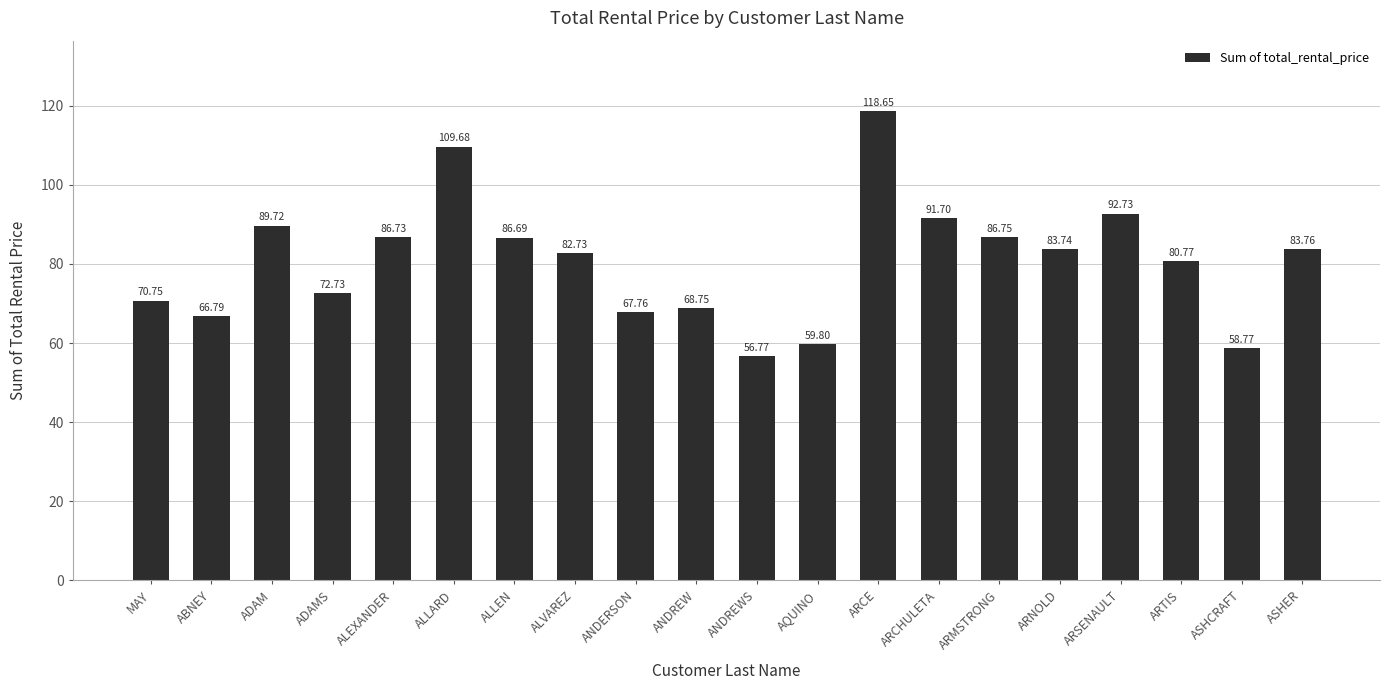

Rank the categories by value from lowest to highest.

ANDREWS, ASHCRAFT, AQUINO, ABNEY, ANDERSON, ANDREW, MAY, ADAMS, ARTIS, ALVAREZ, ARNOLD, ASHER, ALLEN, ALEXANDER, ARMSTRONG, ADAM, ARCHULETA, ARSENAULT, ALLARD, ARCE